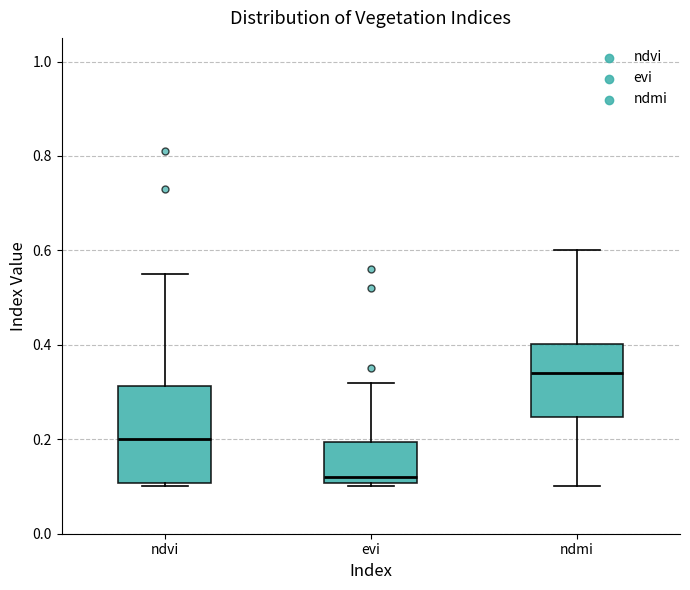

Reading left to right, read every box against the y-axis: the position of its median line, the range the box covers, and the ends of its whiskers. The values are not printed on the chart, so give them approximately, as read against the axis.

ndvi: median 0.20, box 0.10 to 0.32, whiskers 0.10 (just below the box's lower edge) to 0.56
evi: median 0.12, box 0.10 to 0.20, whiskers 0.10 (just below the box's lower edge) to 0.32
ndmi: median 0.34, box 0.24 to 0.40, whiskers 0.10 to 0.60